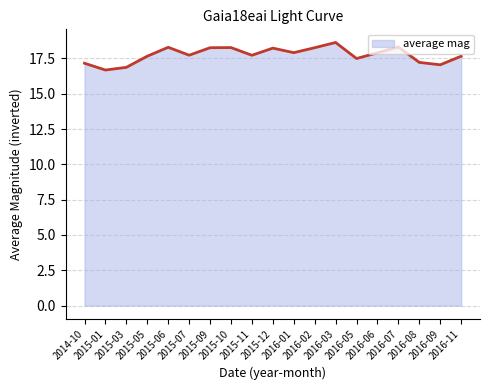

What is the maximum value shown in the chart?

18.6